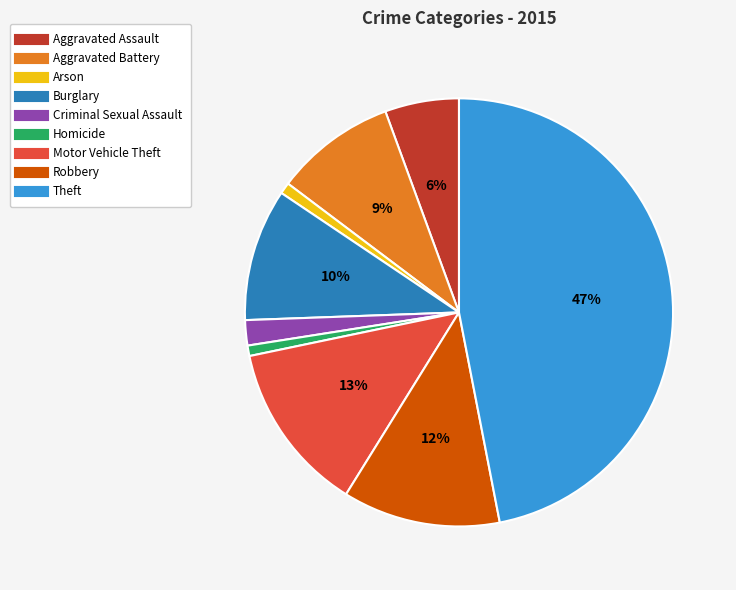

To the nearest percent, what is the difference between the Arson and Criminal Sexual Assault slice percentages?

1%